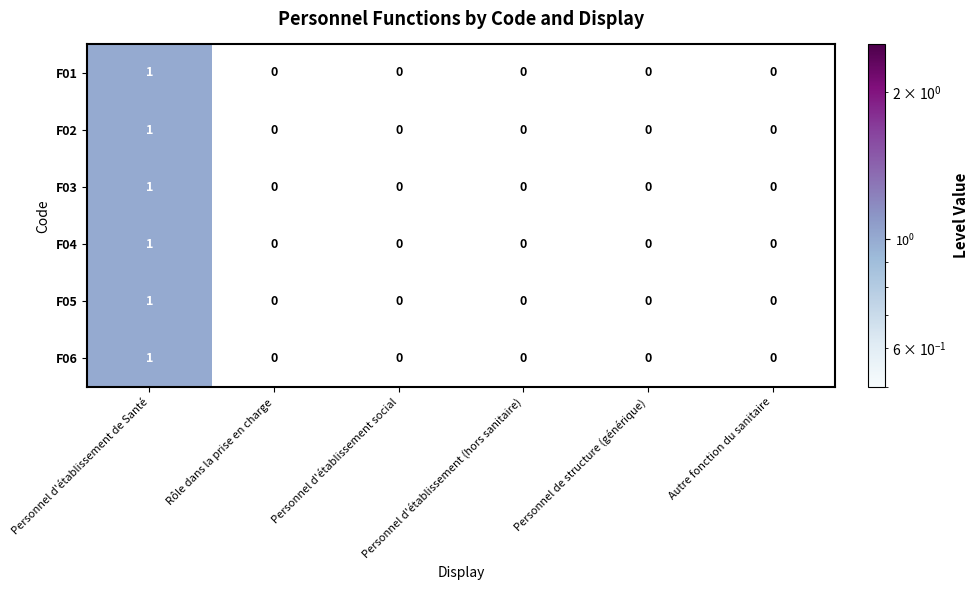

How many F02 values are between 0 and 1?

6